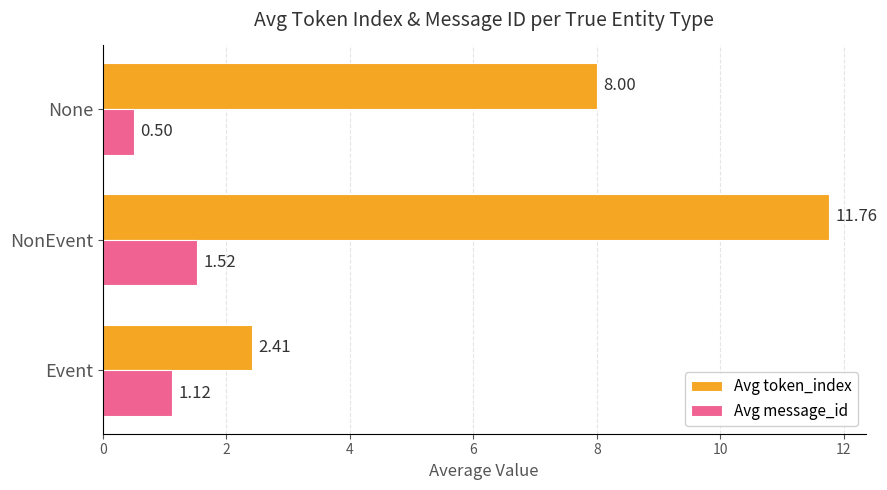

What are all the series names shown in the legend?

Avg token_index, Avg message_id